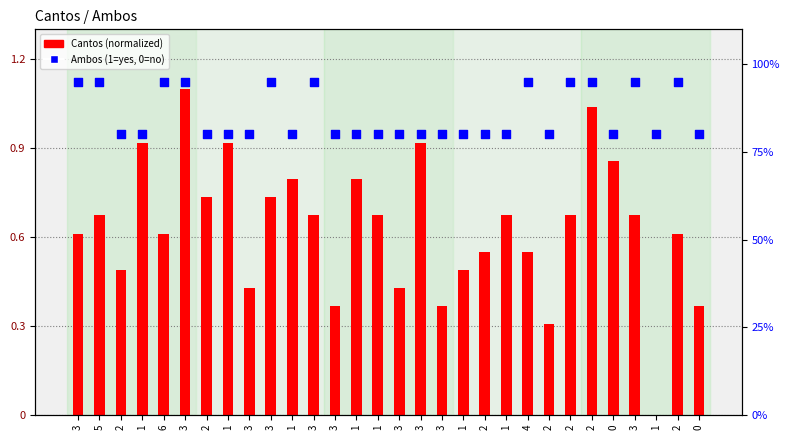

Which series reaches the minimum Y coordinate?

Cantos (normalized)